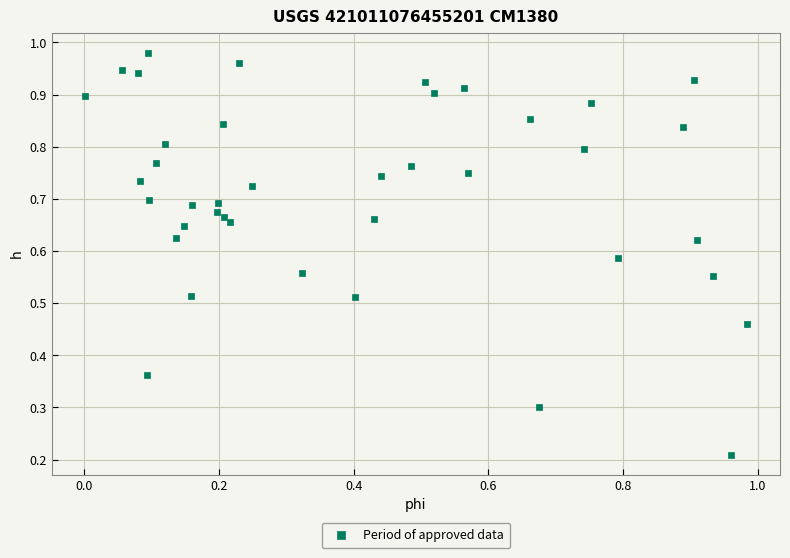

How many data points are displayed?

40